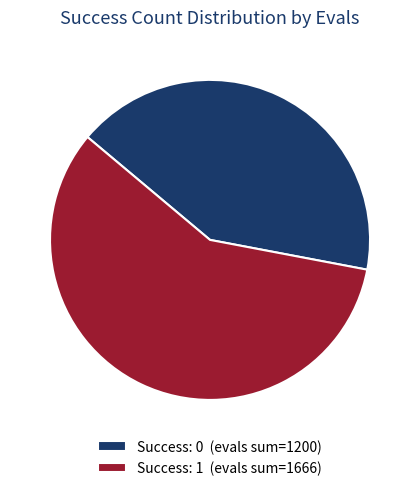

What is the ratio of the value at Success: 0 (evals sum=1200) to the value at Success: 1 (evals sum=1666)?

0.7